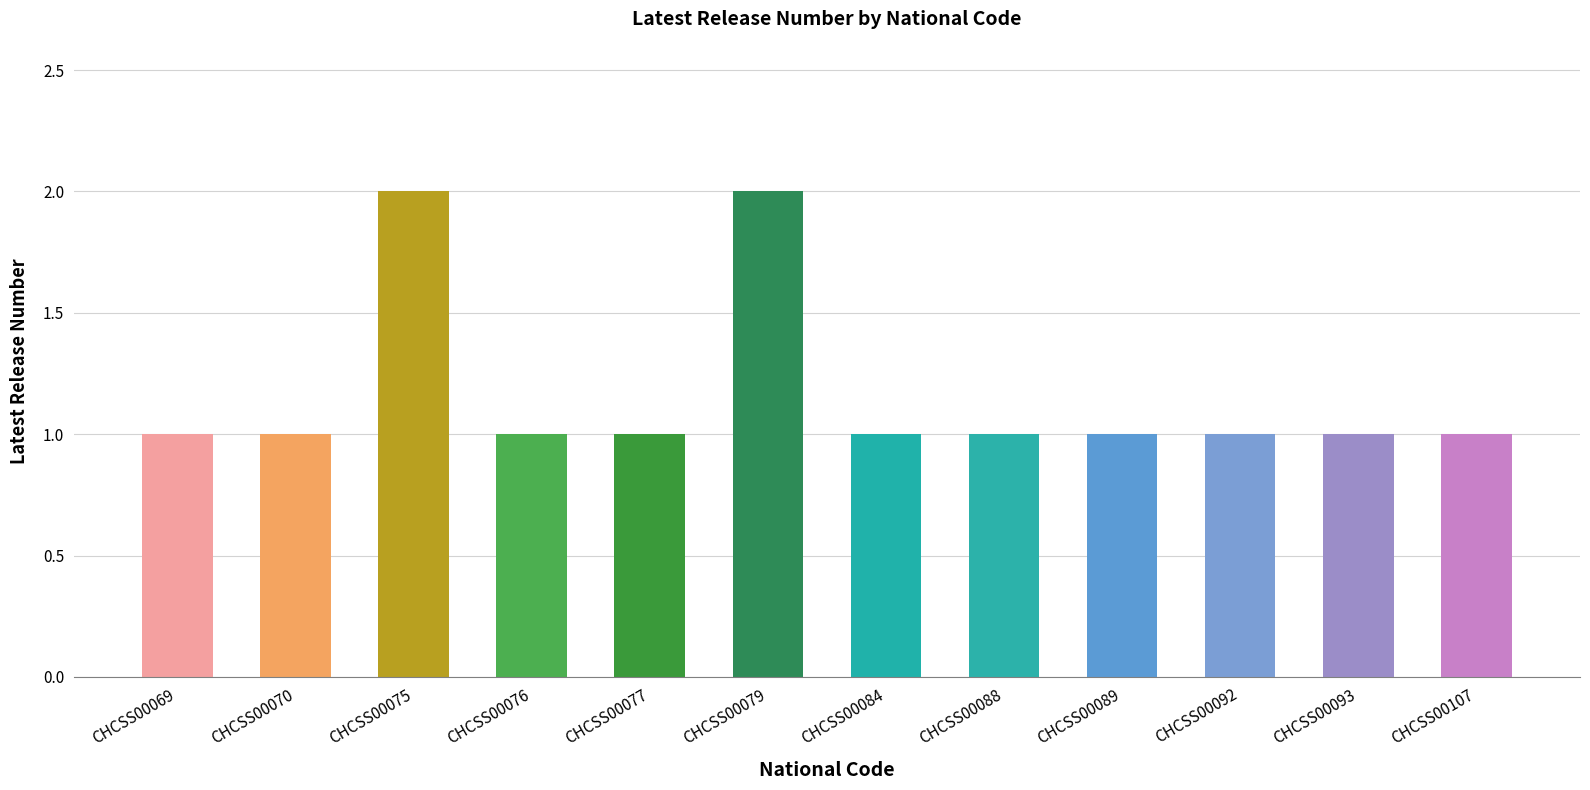

What is the value of the 10th bar from the left?

1